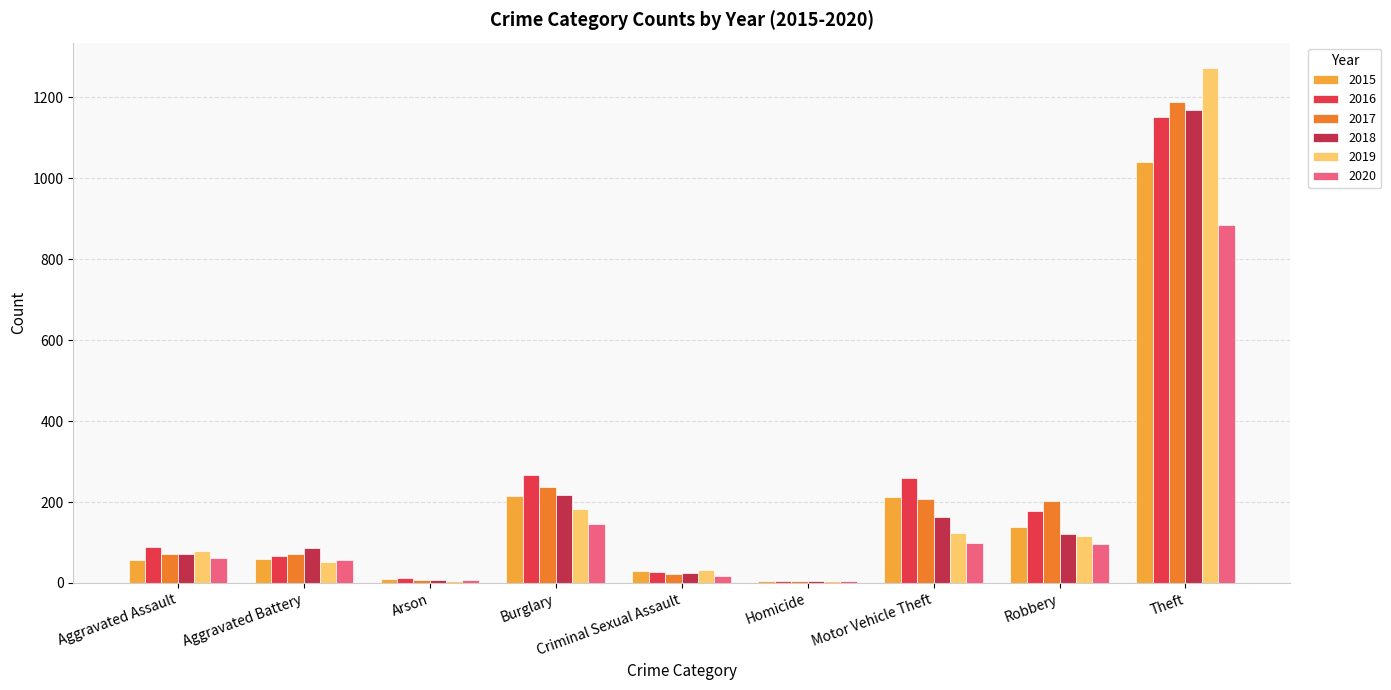

The value of 2019 at Motor Vehicle Theft is 123. True or false?

True